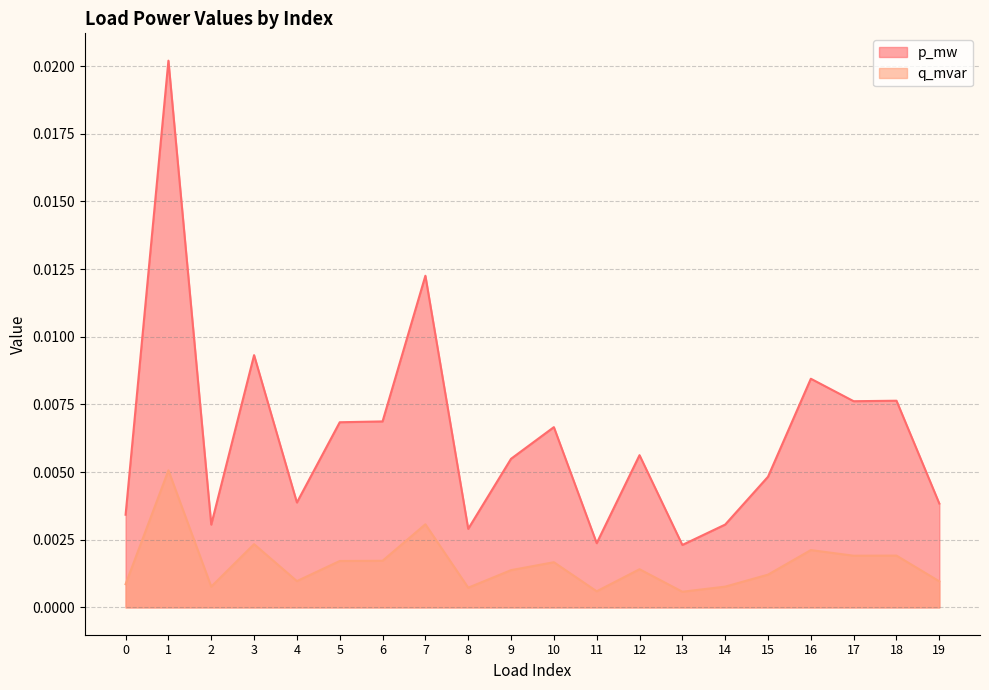

Rank the series by their average value, from highest to lowest.

p_mw, q_mvar